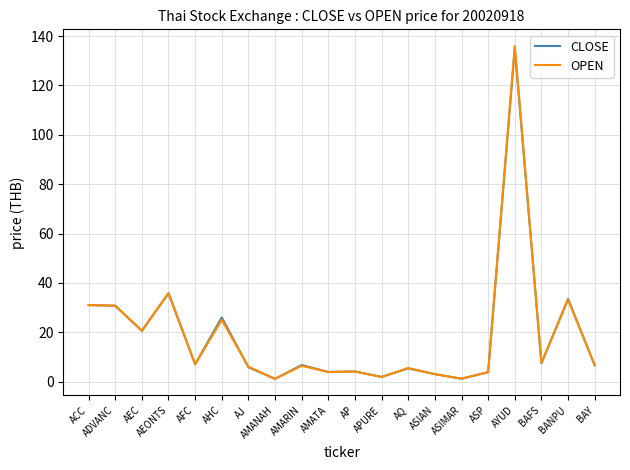

At which category does the chart reach its peak across all series?

AYUD